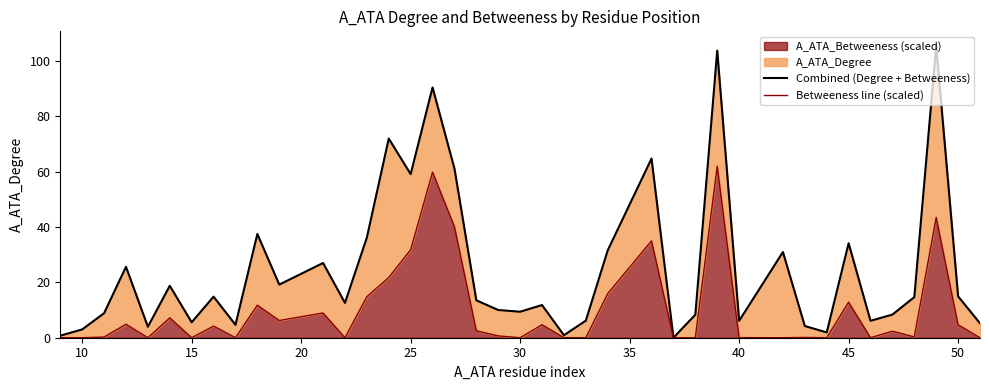

How many data points in Combined (Degree + Betweeness) are less than 13?

20